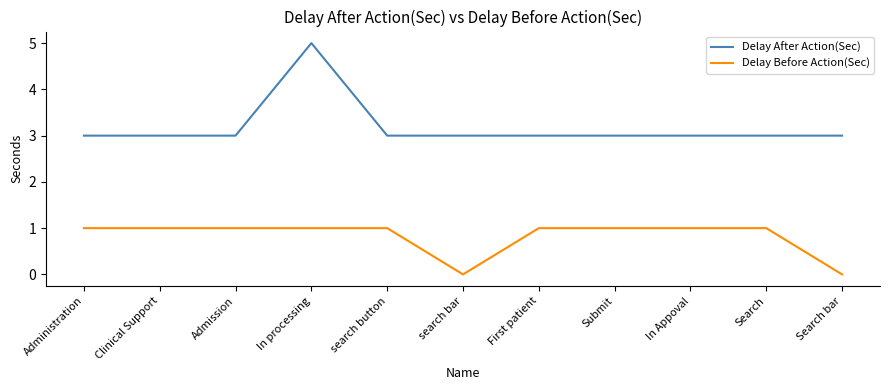

What is the average value of the Delay After Action(Sec) series?

3